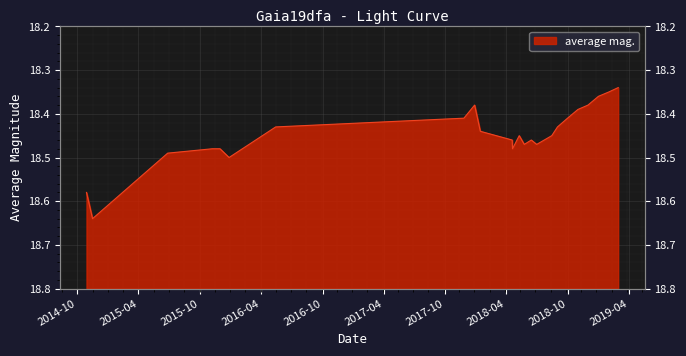

Is it true that the value at 10 is 26.8?

False